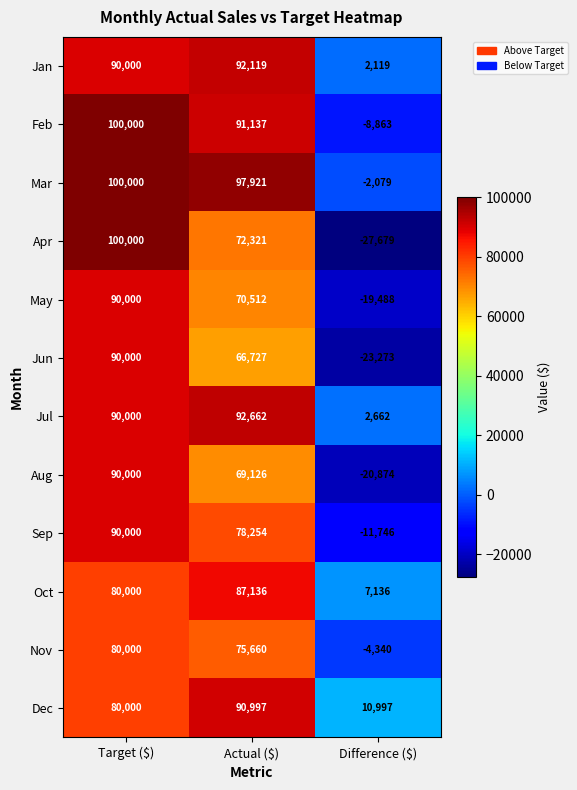

Which series has the widest spread of values?

Apr